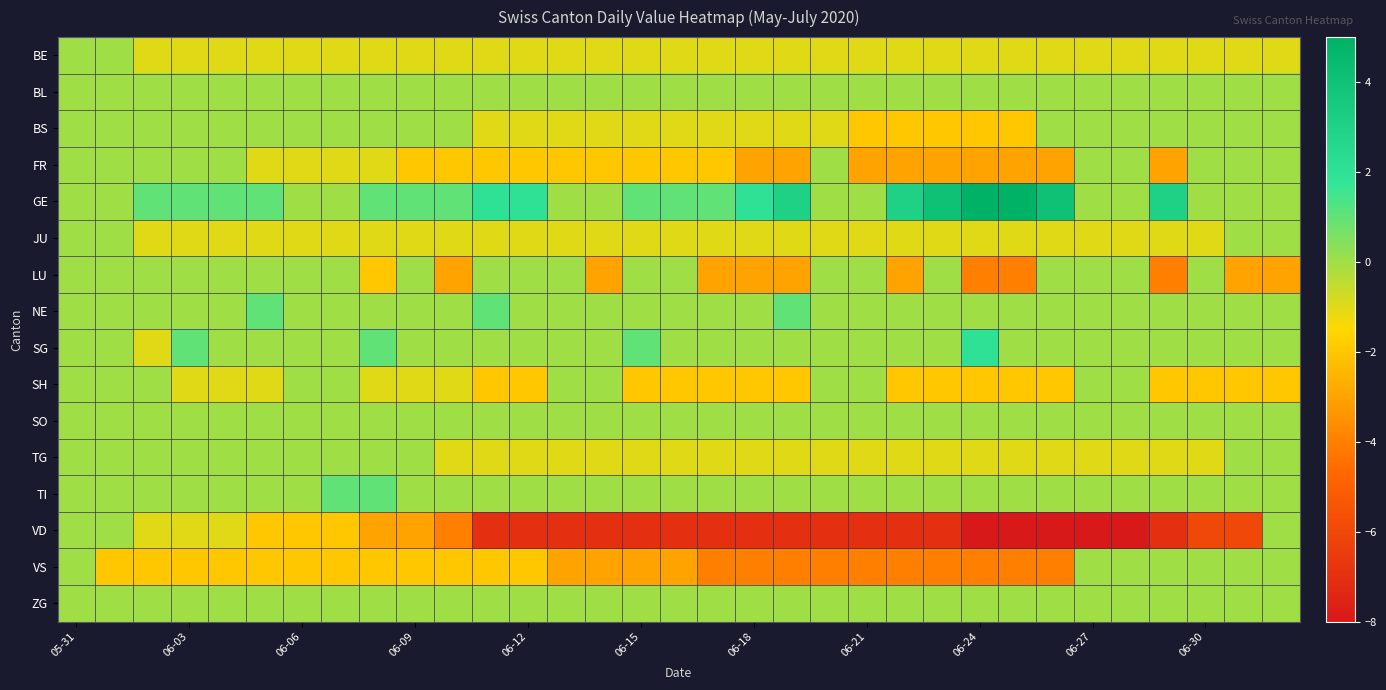

At how many categories does at least one series exceed 4?

2